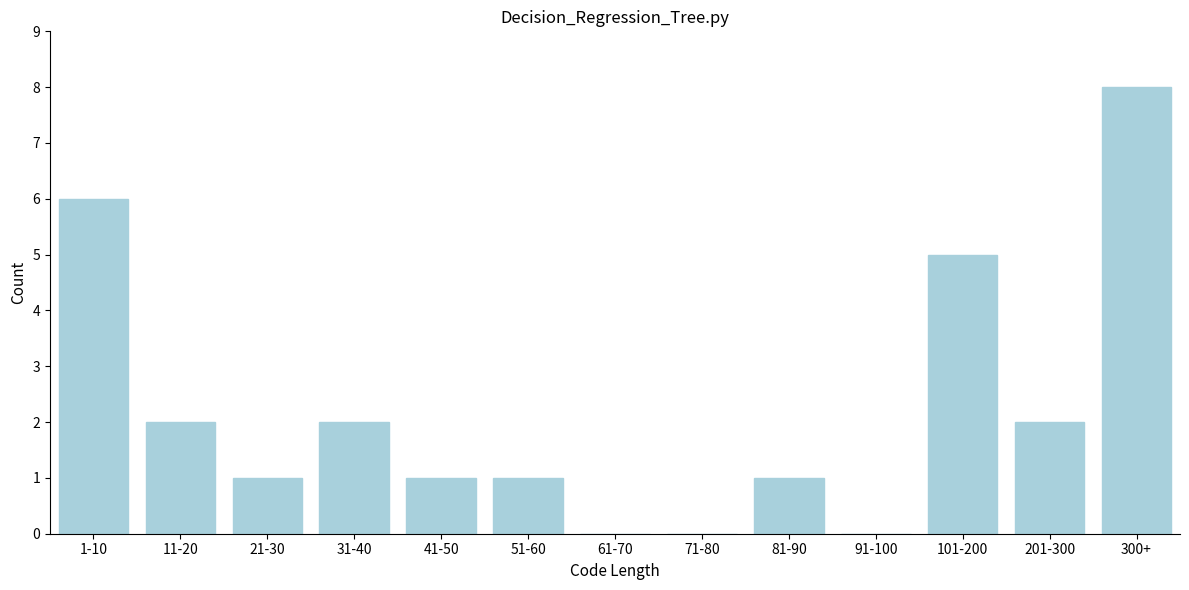

Reading left to right, transcribe all the data shown in this chart.

1-10=6	11-20=2	21-30=1	31-40=2	41-50=1	51-60=1	61-70=0	71-80=0	81-90=1	91-100=0	101-200=5	201-300=2	300+=8